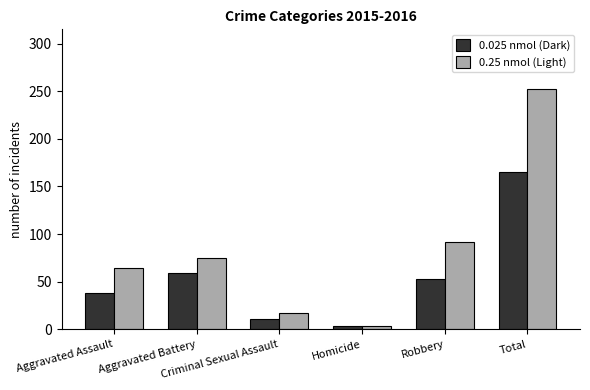

How many groups of bars are there?

6